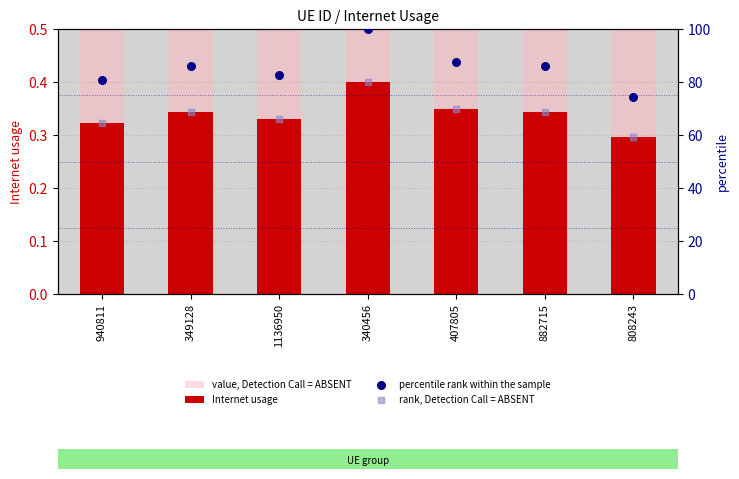

Which series has the largest total across all categories?

percentile rank within the sample